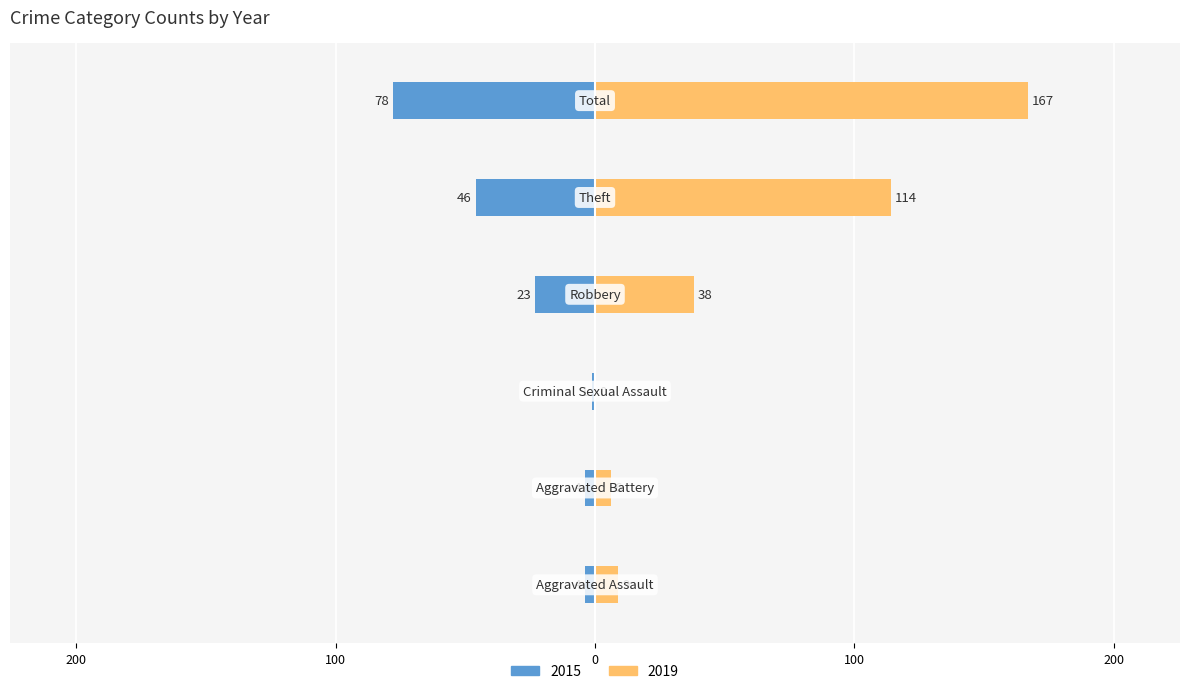

At which label is 2015 closest to -39?

Theft